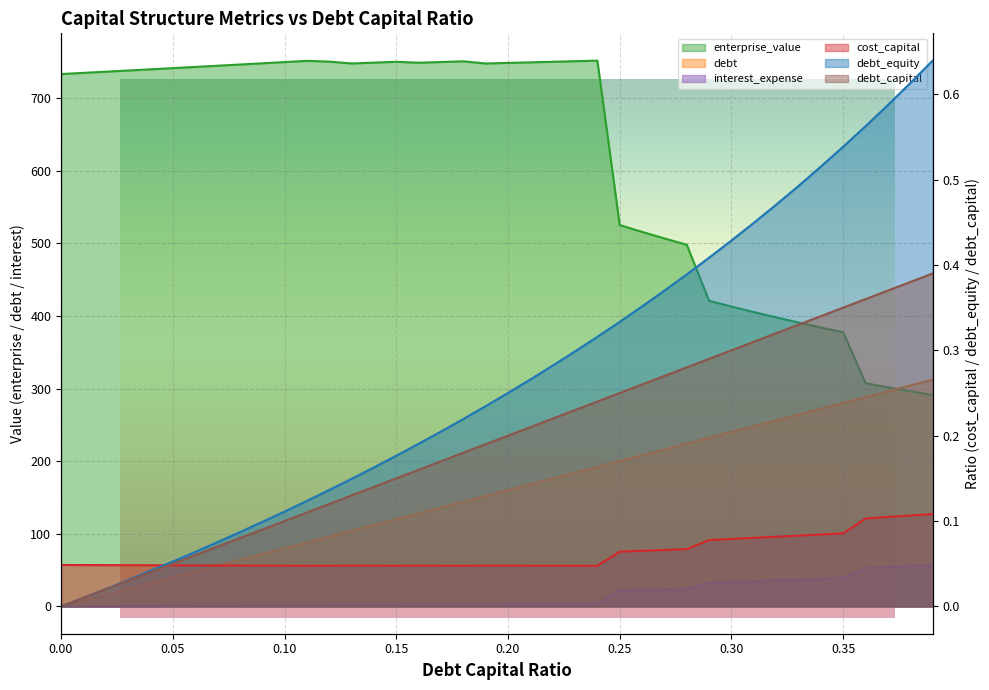

Is the value of debt_capital at 0.23 greater than the value of interest_expense at 0.23?

Yes